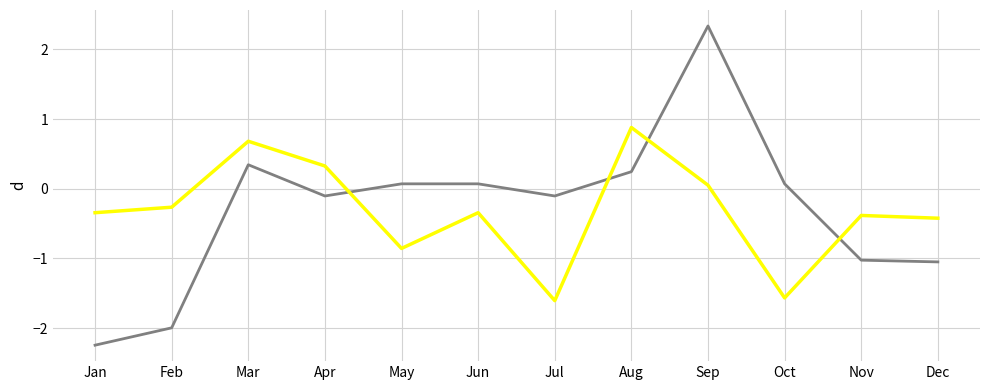

At which category does the chart reach its peak across all series?

Sep